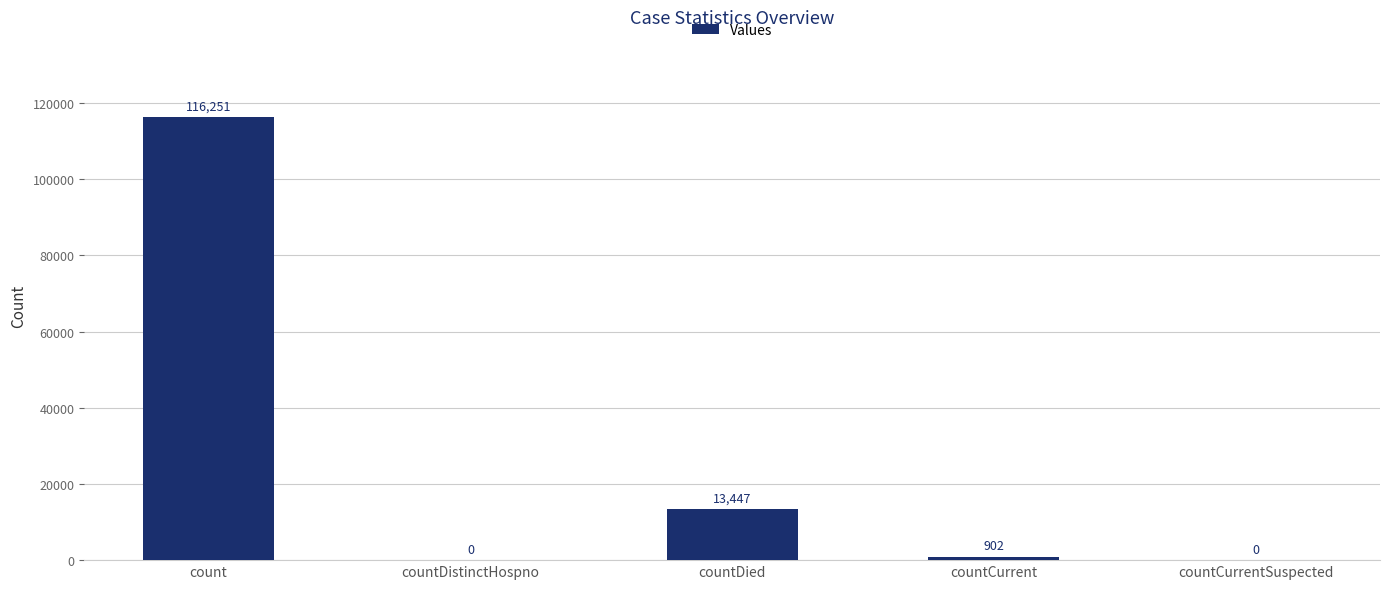

Which has a higher value, countDistinctHospno or countCurrent?

countCurrent